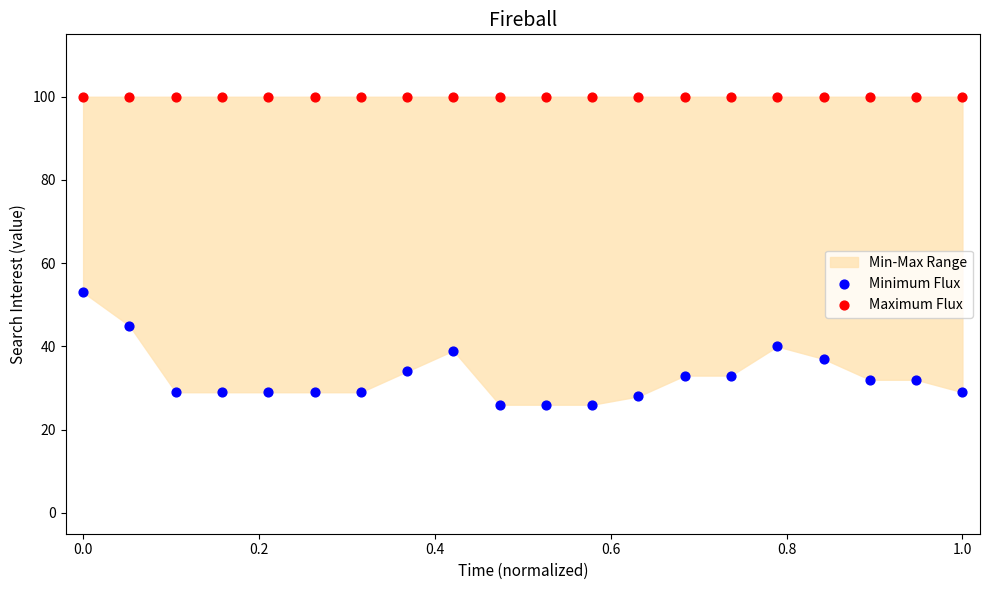

Which series contains the lowest Y value?

Minimum Flux